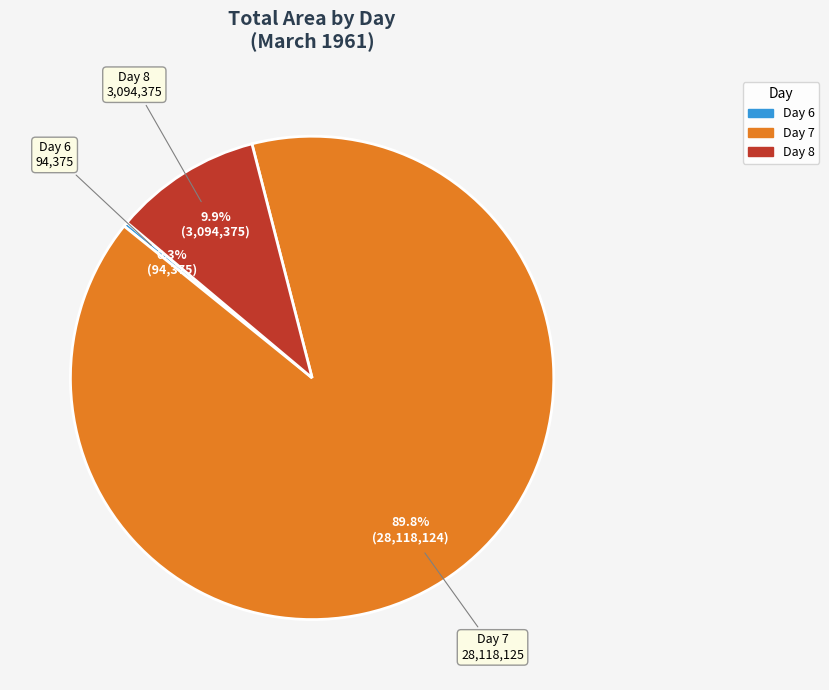

Is there a majority slice in this chart?

Yes